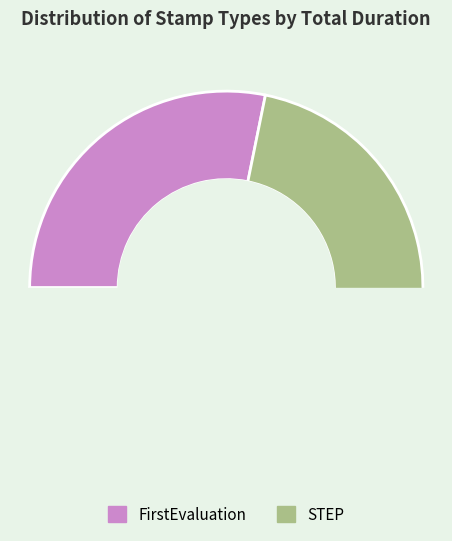

How many segments does this pie chart have?

2